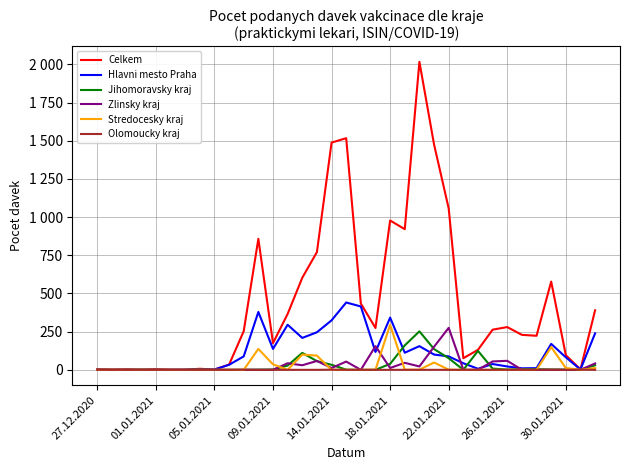

At which category does Stredocesky kraj reach its first local peak?

11